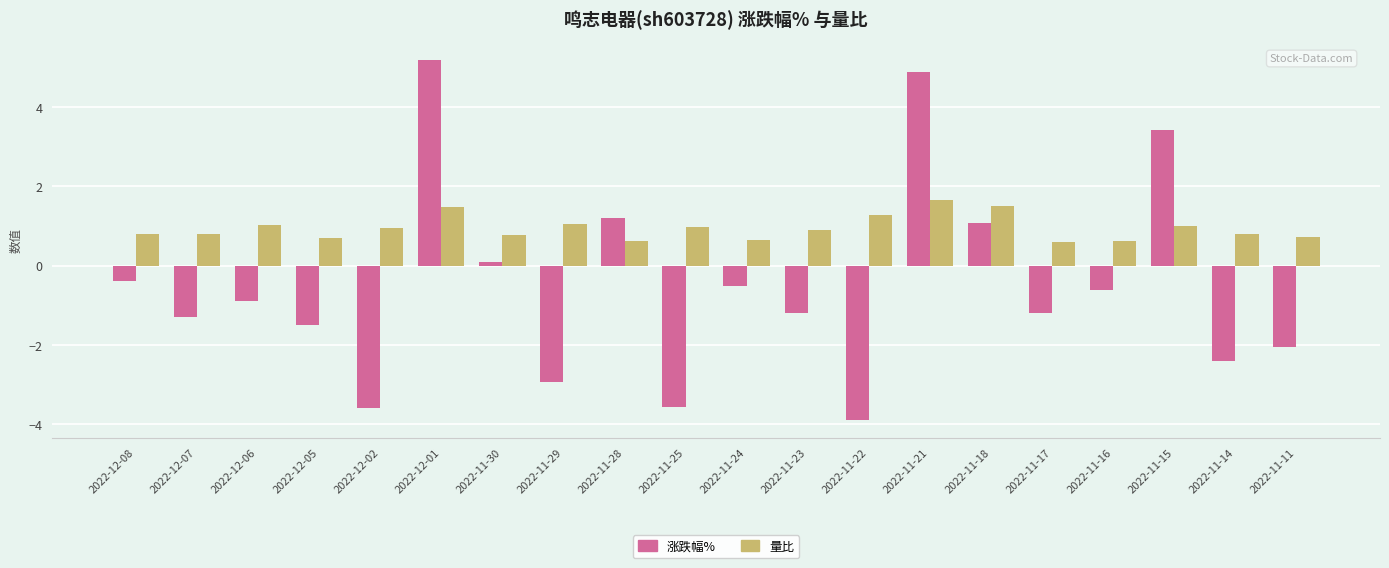

How many bars are there in each group?

2